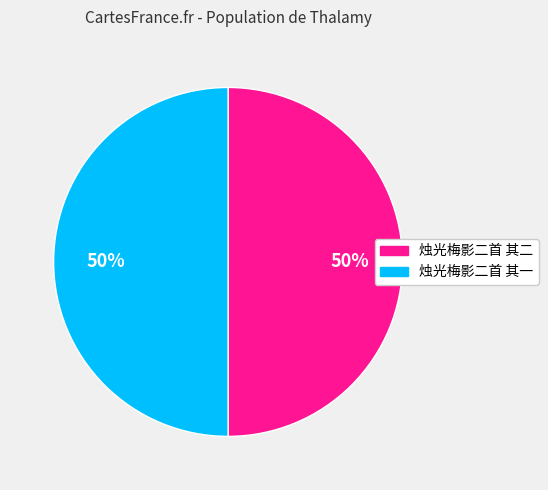

Approximately how many times larger is the value at 烛光梅影二首 其二 compared to 烛光梅影二首 其一?

1.0